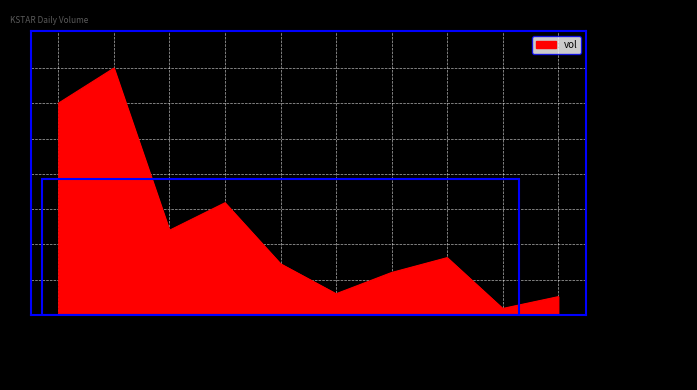

Which label corresponds to the smallest value in the chart?

2020-03-04